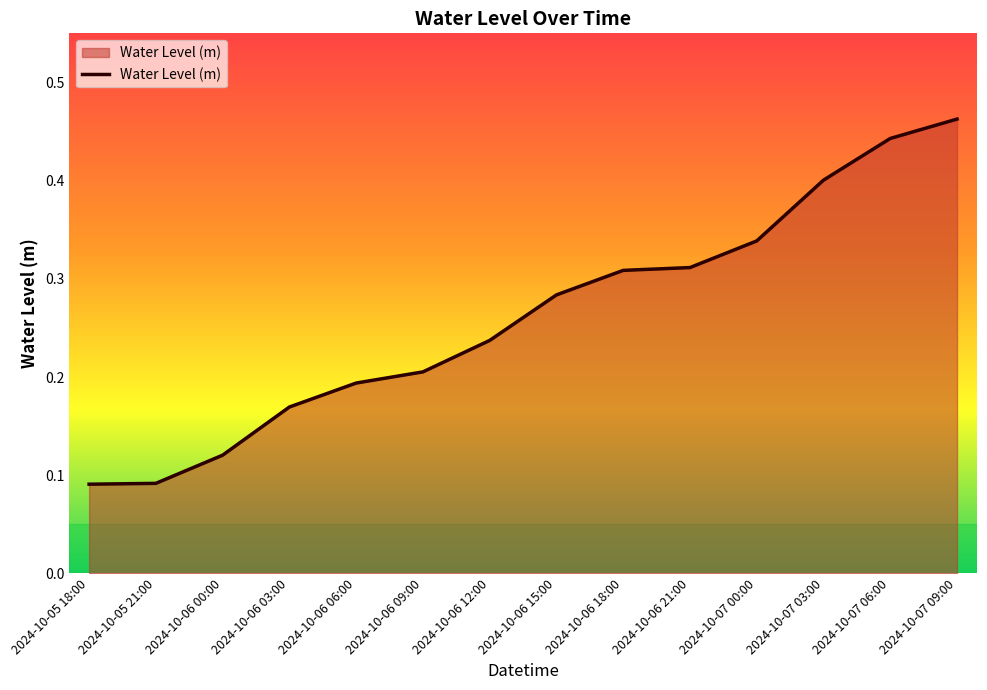

Does the chart display data point markers on the line(s)?

No